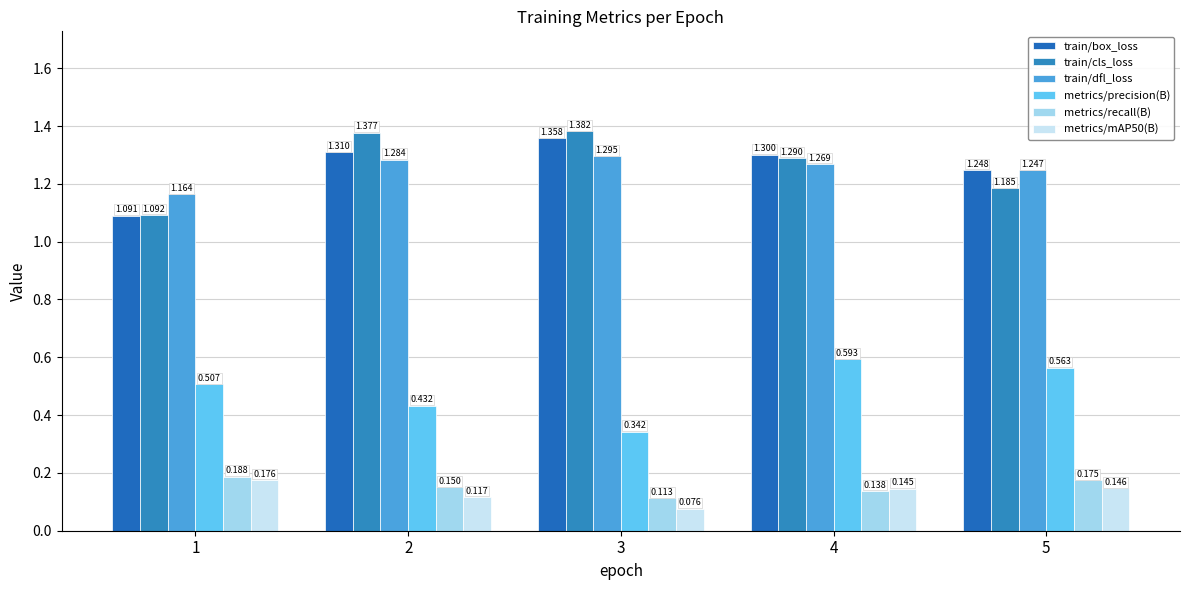

What is the difference between the maximum and minimum values in the train/dfl_loss series?

0.1